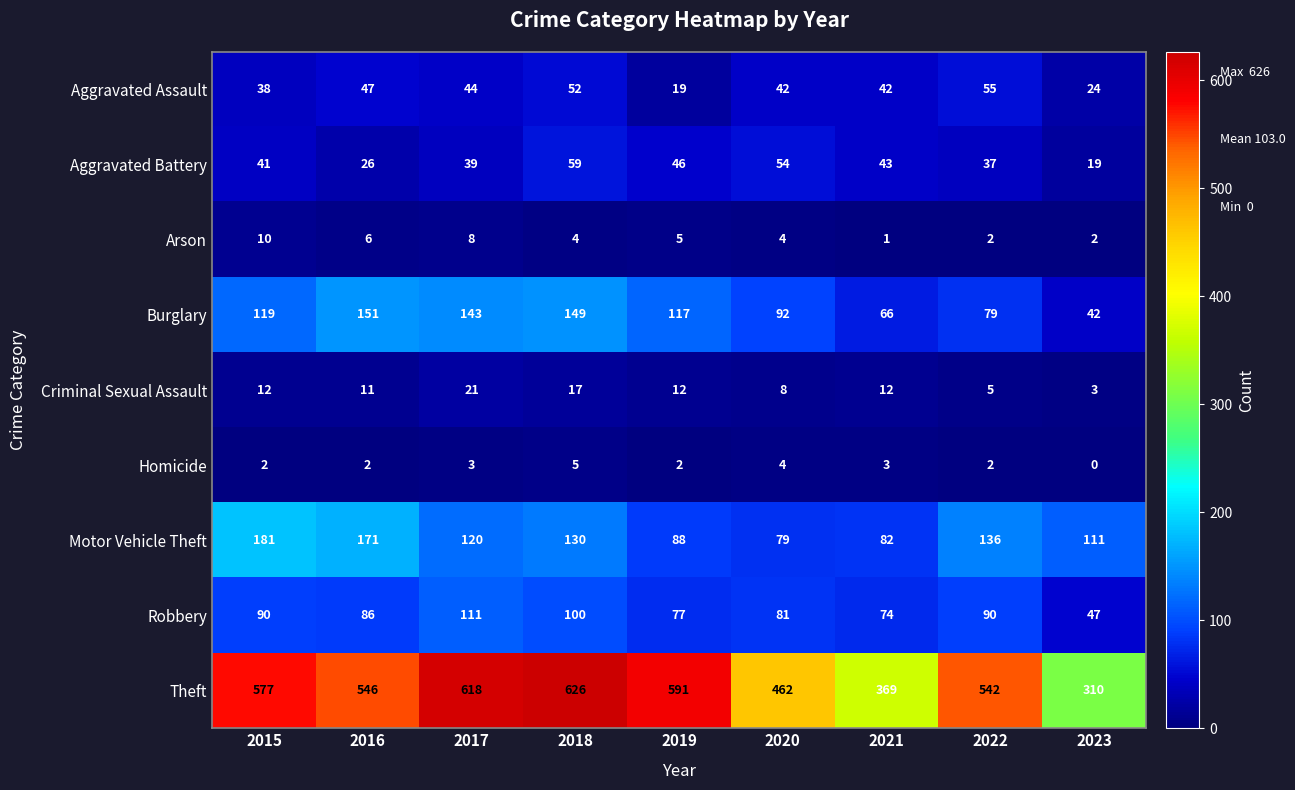

At 2017, list the series in order from largest to smallest.

Theft, Burglary, Motor Vehicle Theft, Robbery, Aggravated Assault, Aggravated Battery, Criminal Sexual Assault, Arson, Homicide